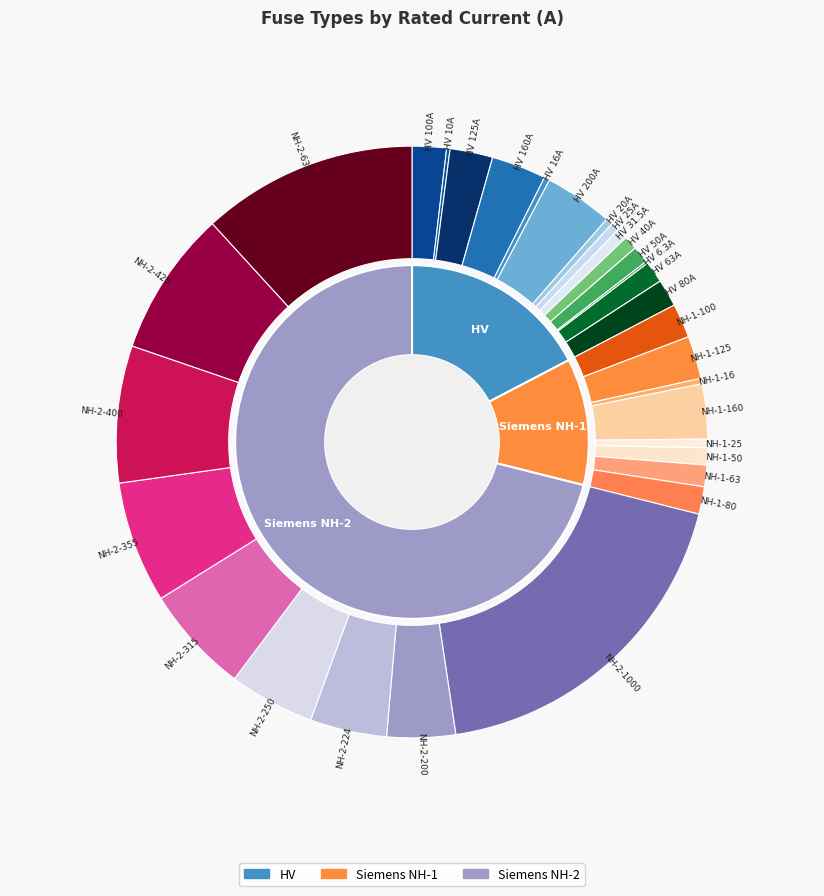

To the nearest percent, what is the combined percentage of HV 6.3A and NH-2-1000?

19%